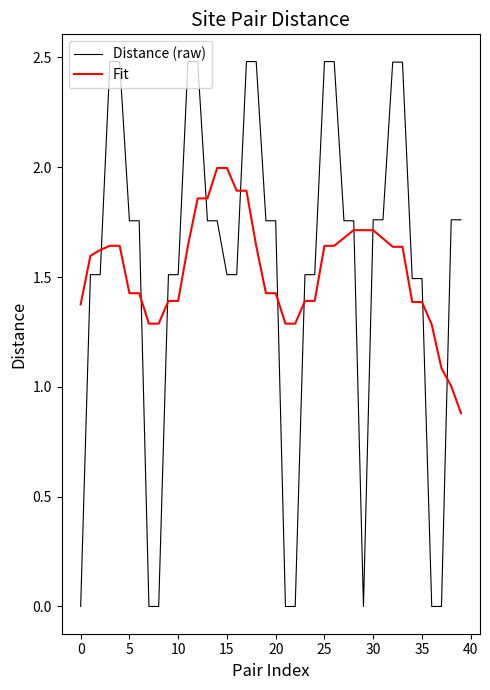

What is the difference between the second highest and second lowest values in the Distance (raw) series?

2.5